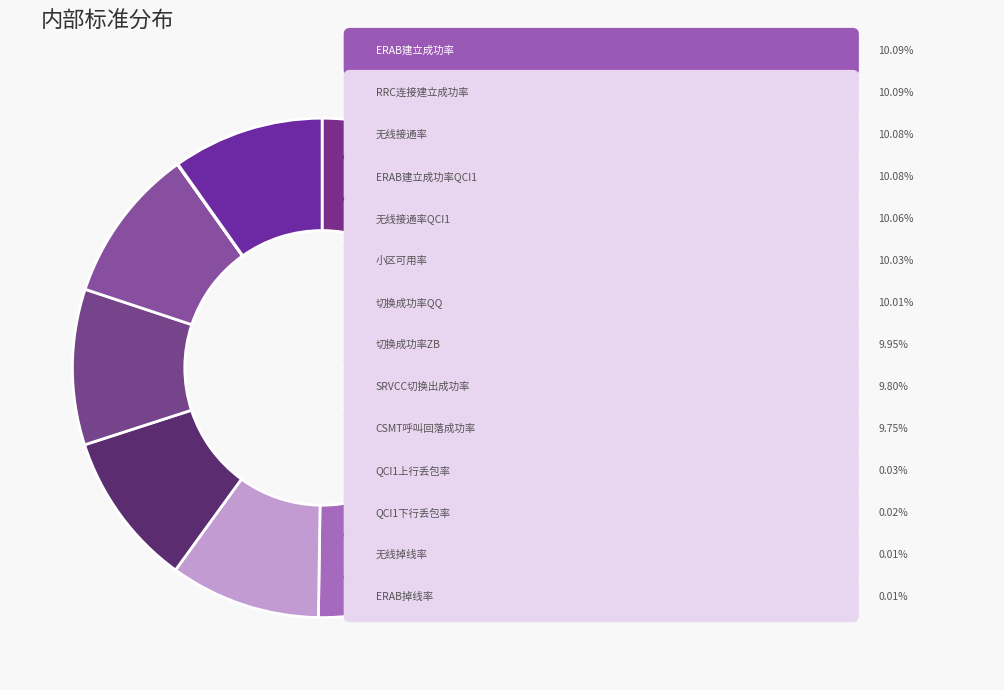

Which slice is the smallest?

无线掉线率